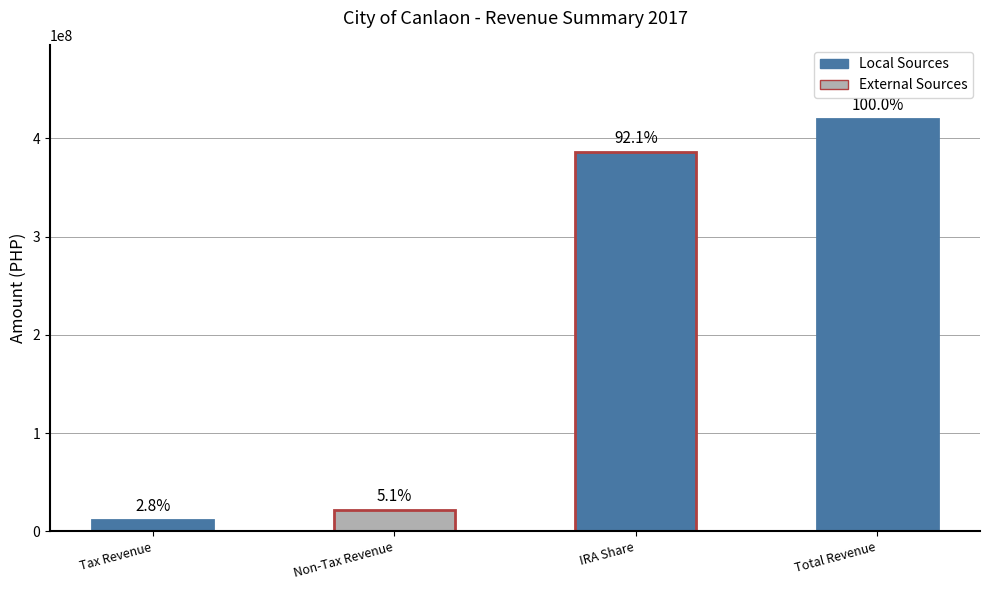

What is the average value?

209870303.5